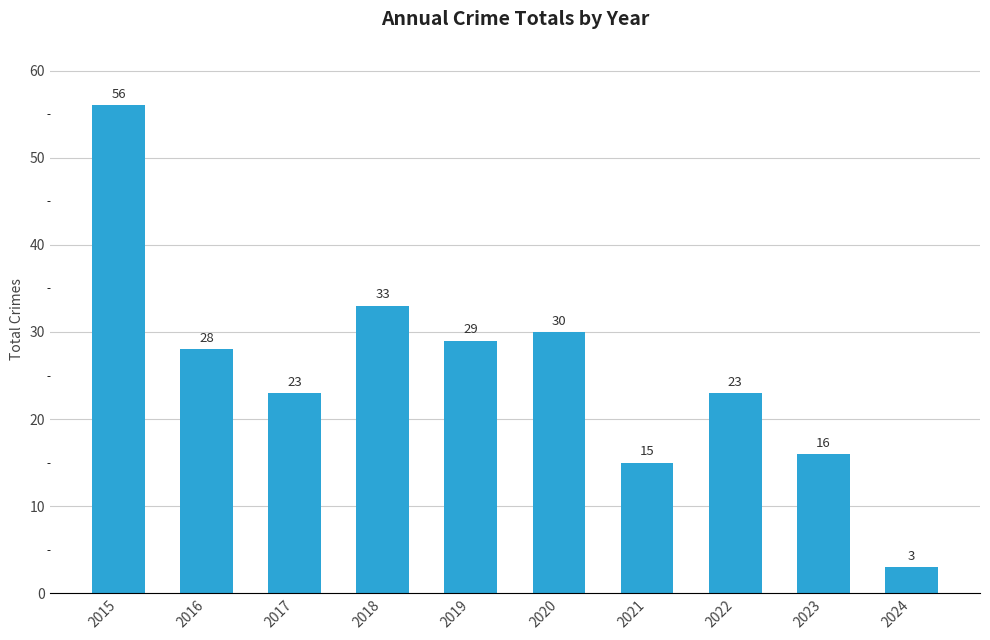

What is the change in value from 2018 to 2024?

-30